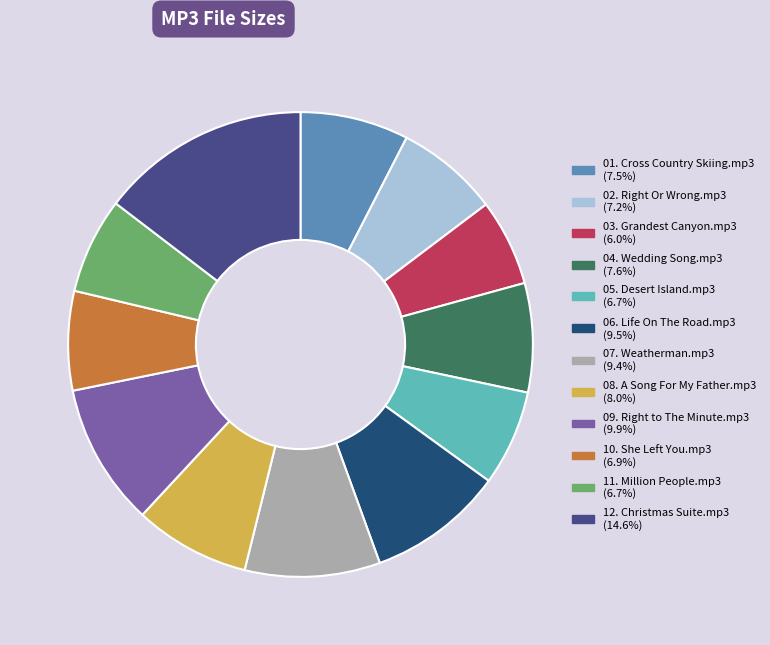

How many slices are in this pie chart?

12